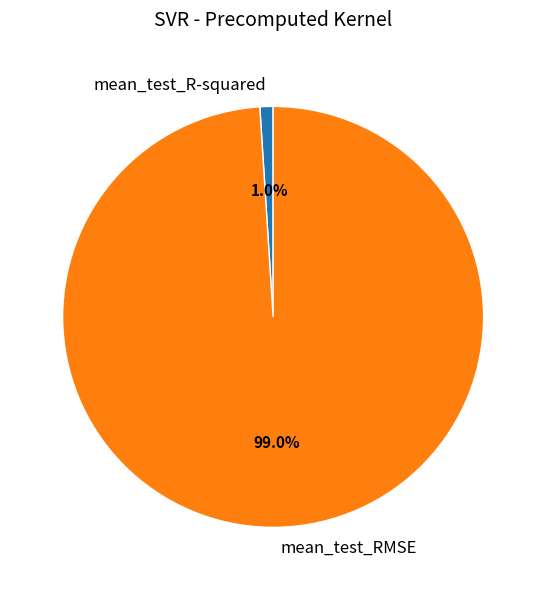

Rank the categories by value from lowest to highest.

mean_test_R-squared, mean_test_RMSE